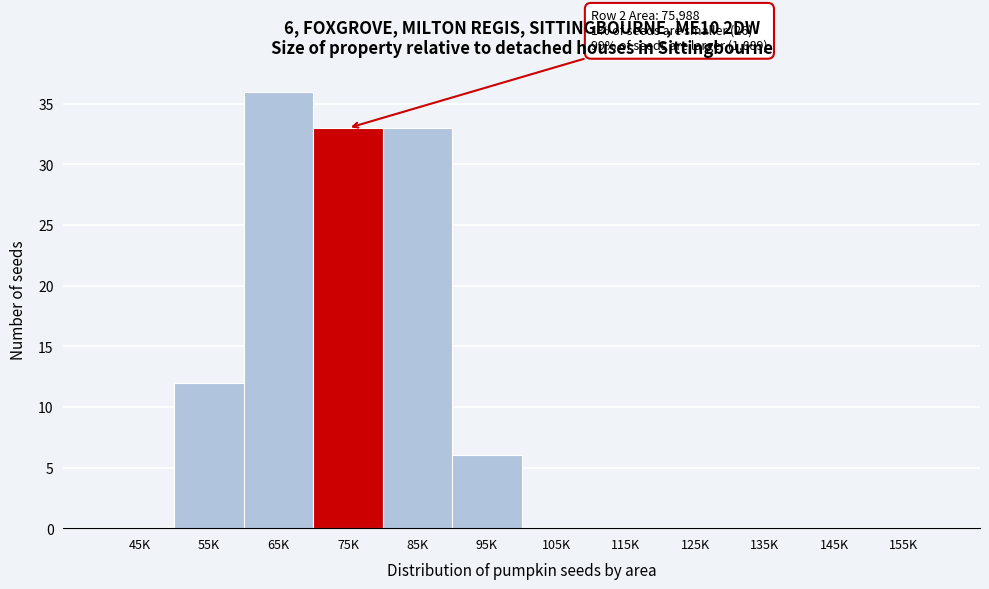

Reading left to right, list all the values displayed in this chart.

45K=0	55K=12	65K=36	75K=33	85K=33	95K=6	105K=0	115K=0	125K=0	135K=0	145K=0	155K=0